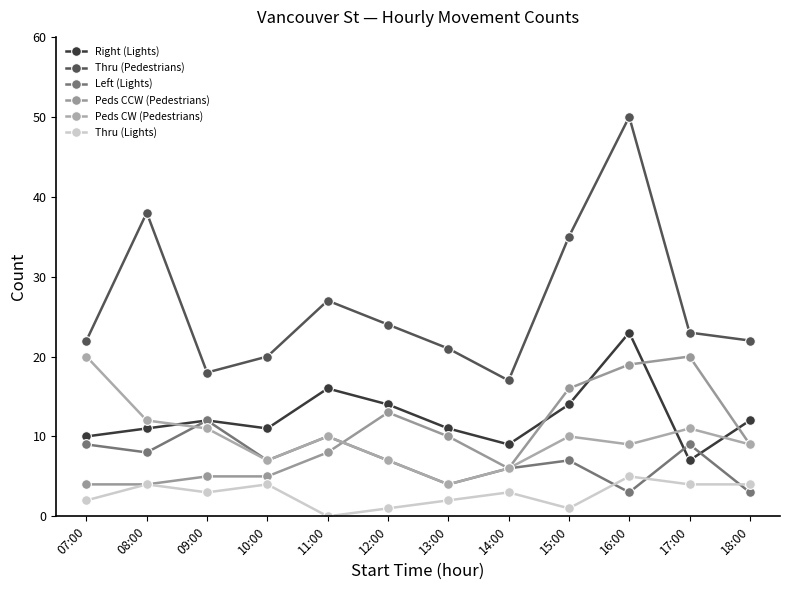

Reading left to right, list all the values displayed in this chart.

Right (Lights): 10	11	12	11	16	14	11	9	14	23	7	12
Thru (Pedestrians): 22	38	18	20	27	24	21	17	35	50	23	22
Left (Lights): 9	8	12	7	10	7	4	6	7	3	9	3
Peds CCW (Pedestrians): 4	4	5	5	8	13	10	6	16	19	20	9
Peds CW (Pedestrians): 20	12	11	7	10	7	4	6	10	9	11	9
Thru (Lights): 2	4	3	4	0	1	2	3	1	5	4	4